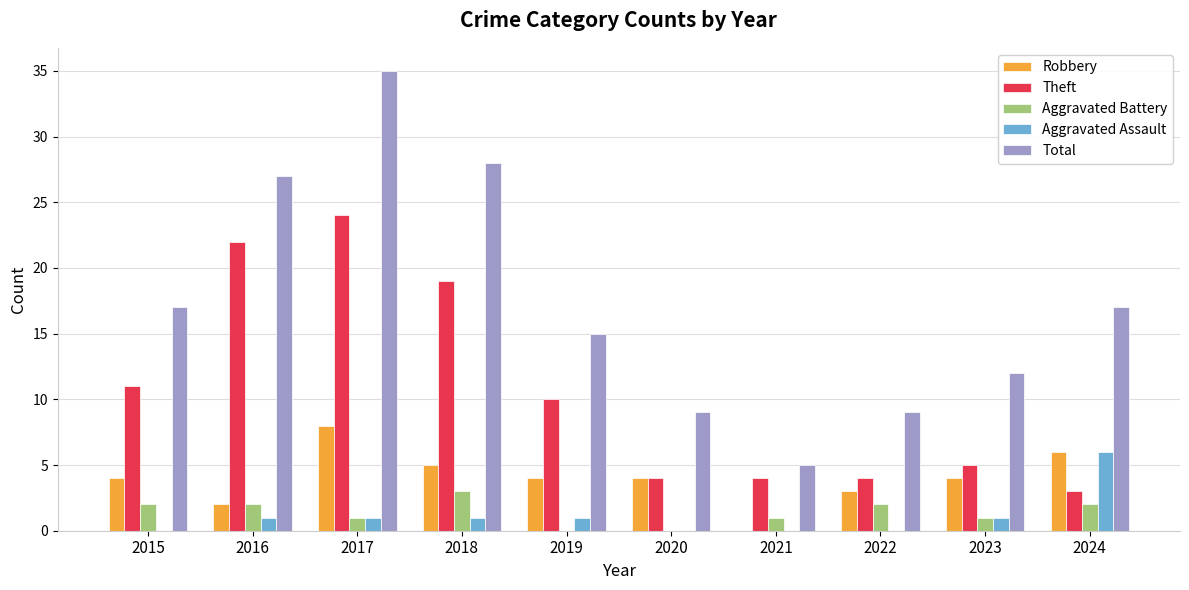

What is the sum of the Robbery values at 2015 and 2016?

6